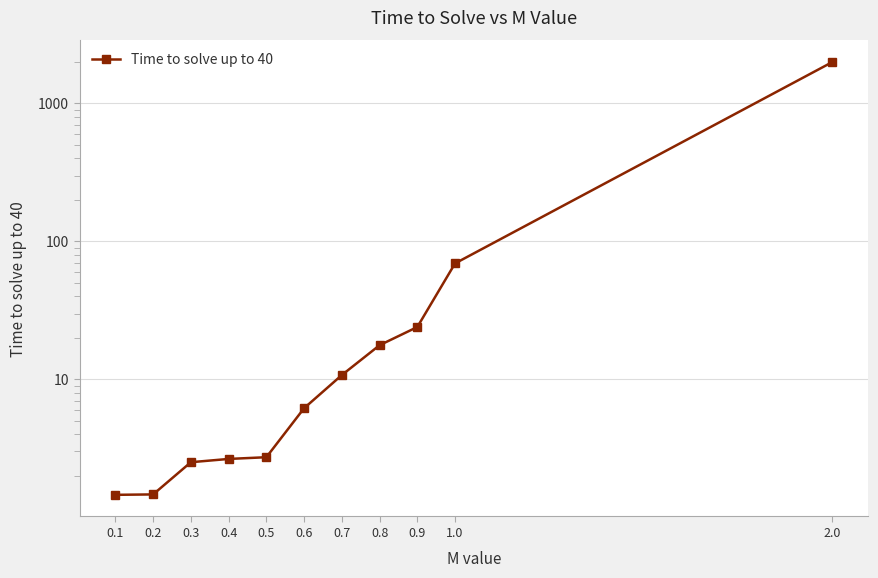

Reading left to right, what are all the values shown in this chart?

1.5	1.5	2.5	2.6	2.7	6.2	10.7	17.7	24.0	69.3	2000.0